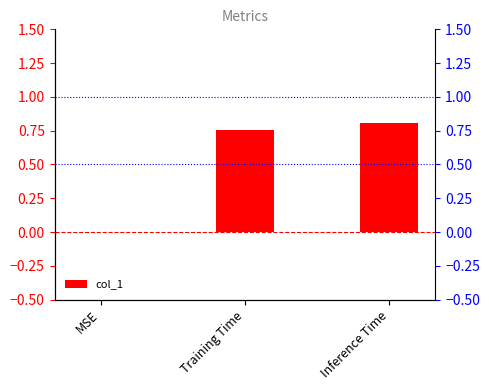

Where is the data nearest to the value 0?

MSE